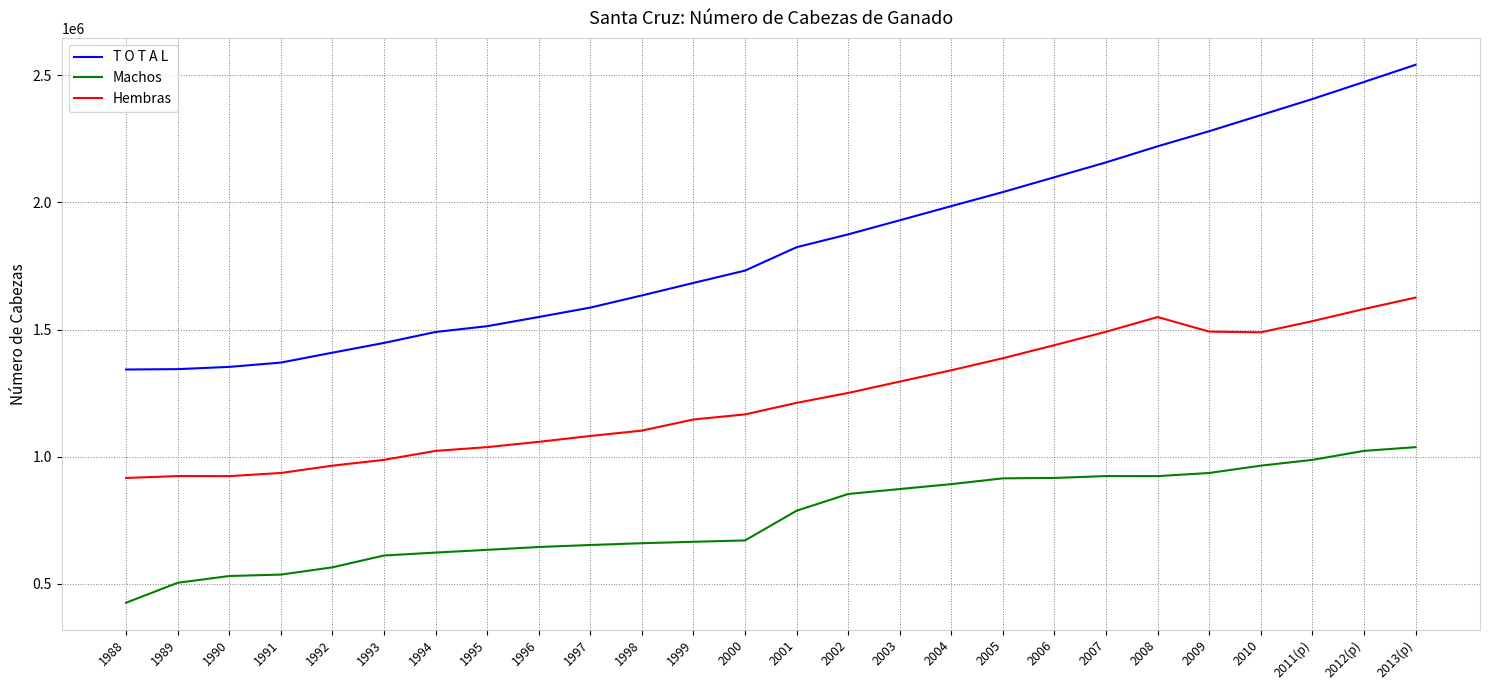

What value does the T O T A L series have at 2005, to the nearest 50?

2040200